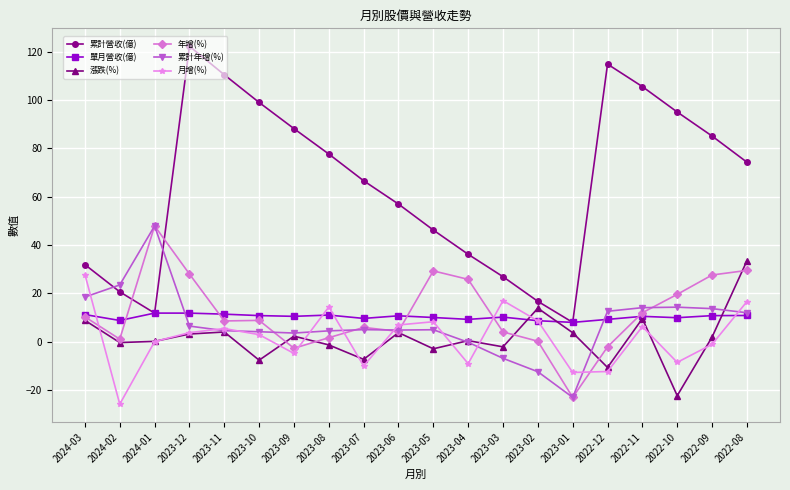

True or false: 單月營收(億) and 月增(%) cross at least once.

True